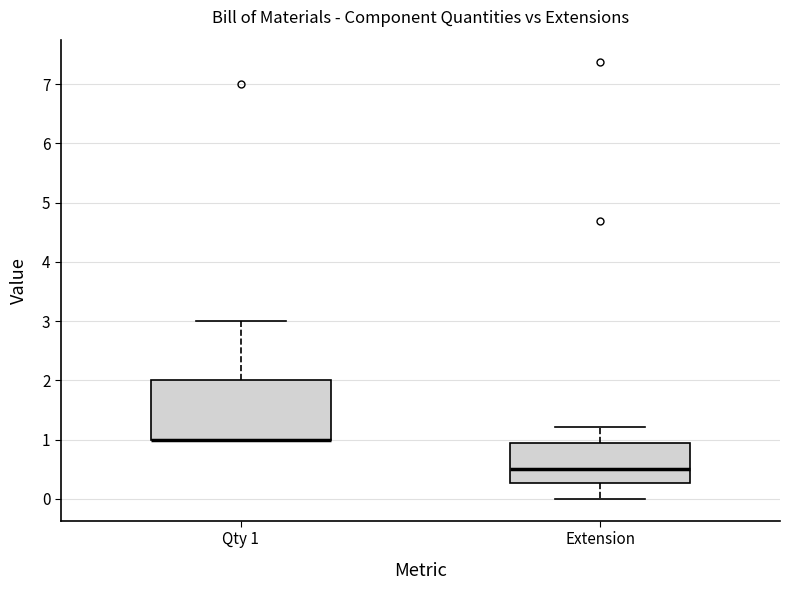

Comparing the boxes themselves (not the whiskers), which one is the tallest?

Qty 1